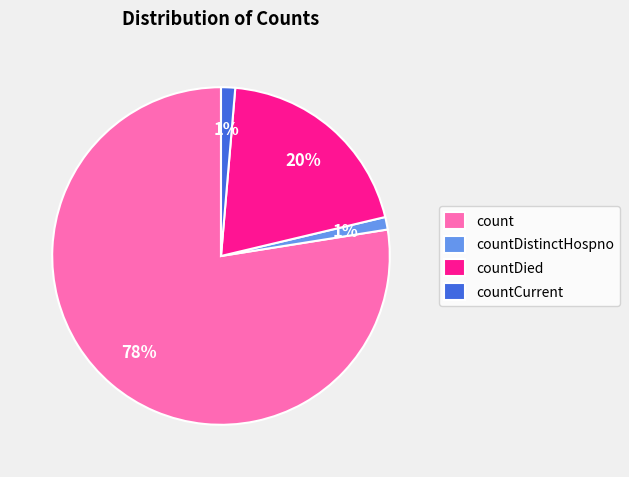

Is it true that count is 78% of the pie?

True